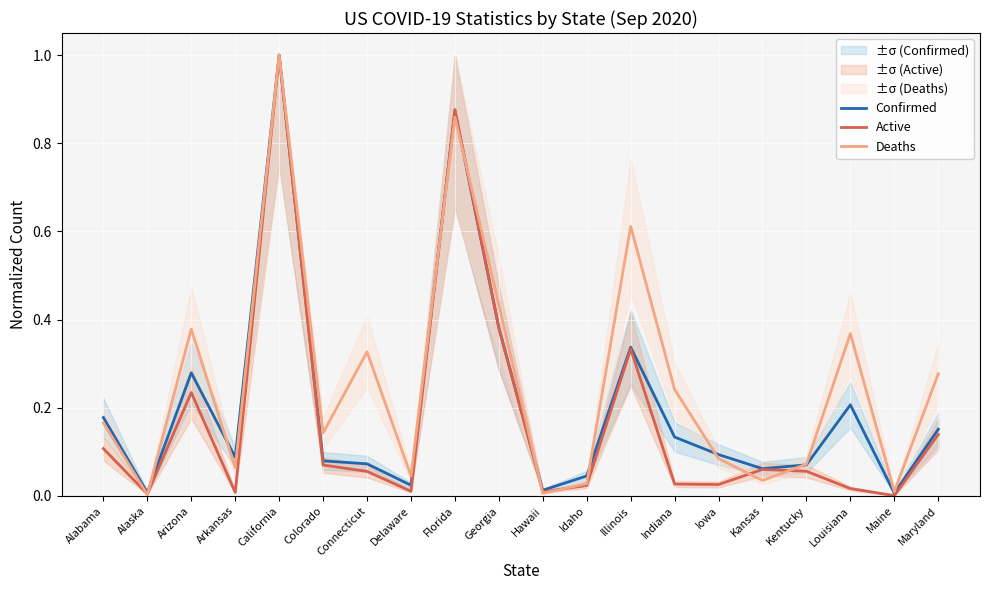

How many data points does each series have?

20